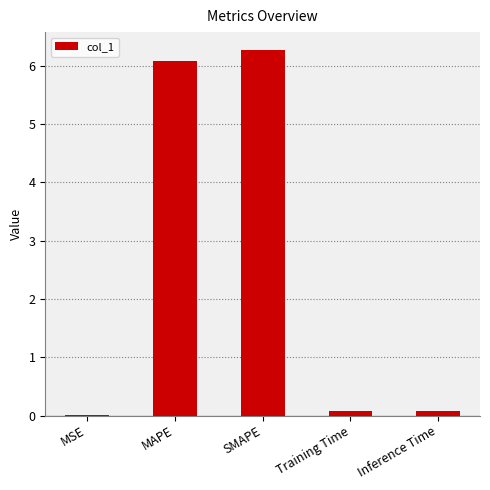

The chart shows a value of 0.1 at Inference Time. True or false?

True